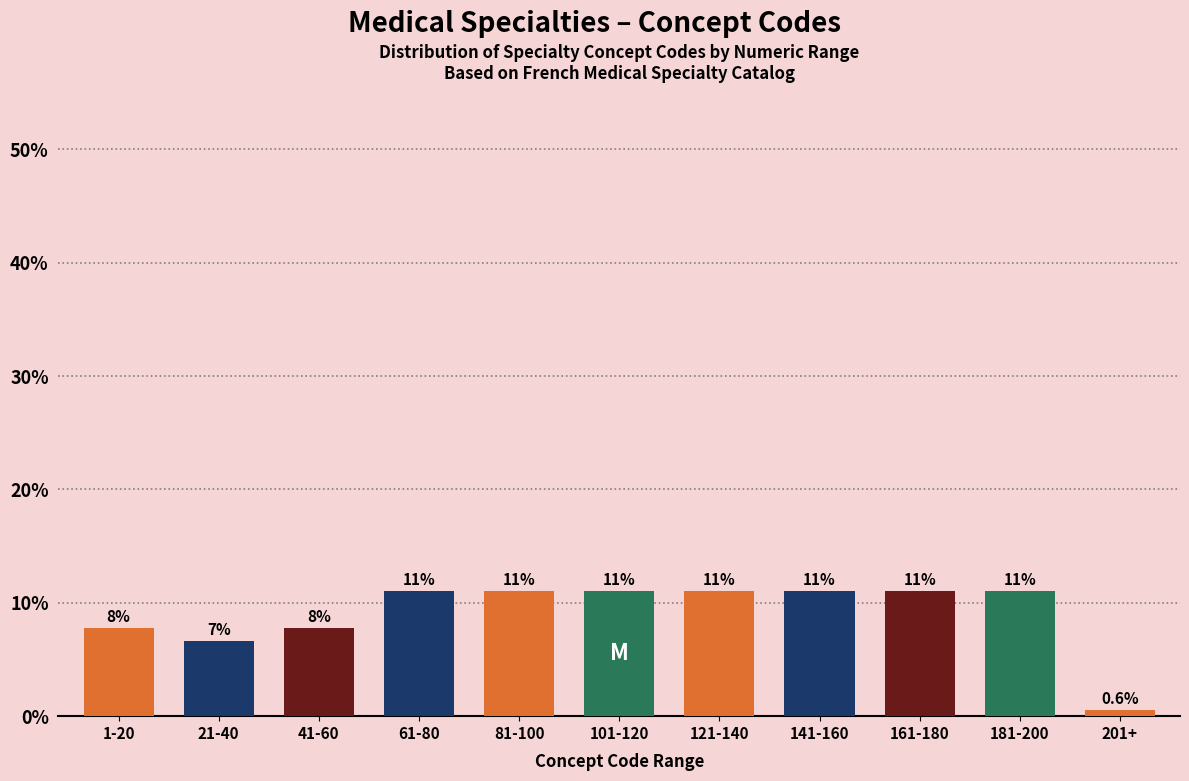

Reading left to right, what are all the values shown in this chart?

7.7	6.6	7.7	11.0	11.0	11.0	11.0	11.0	11.0	11.0	0.6